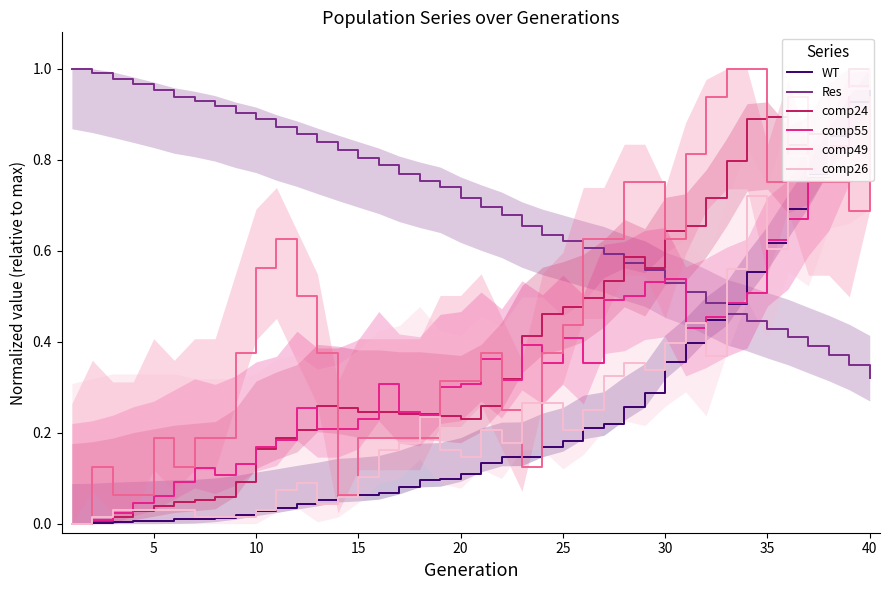

True or false: comp49 has a value of 1.1 at 30.

False